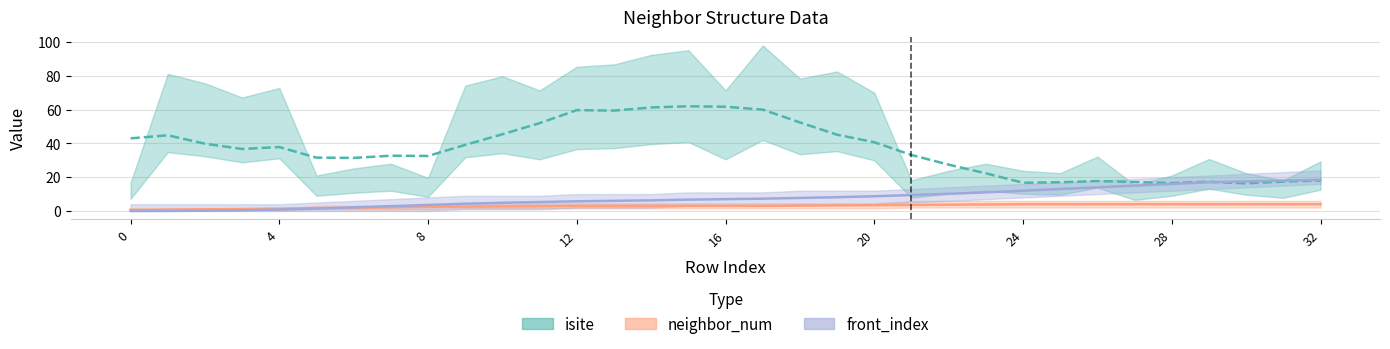

List the series in order of their overall mean, lowest first.

neighbor_num, front_index, isite